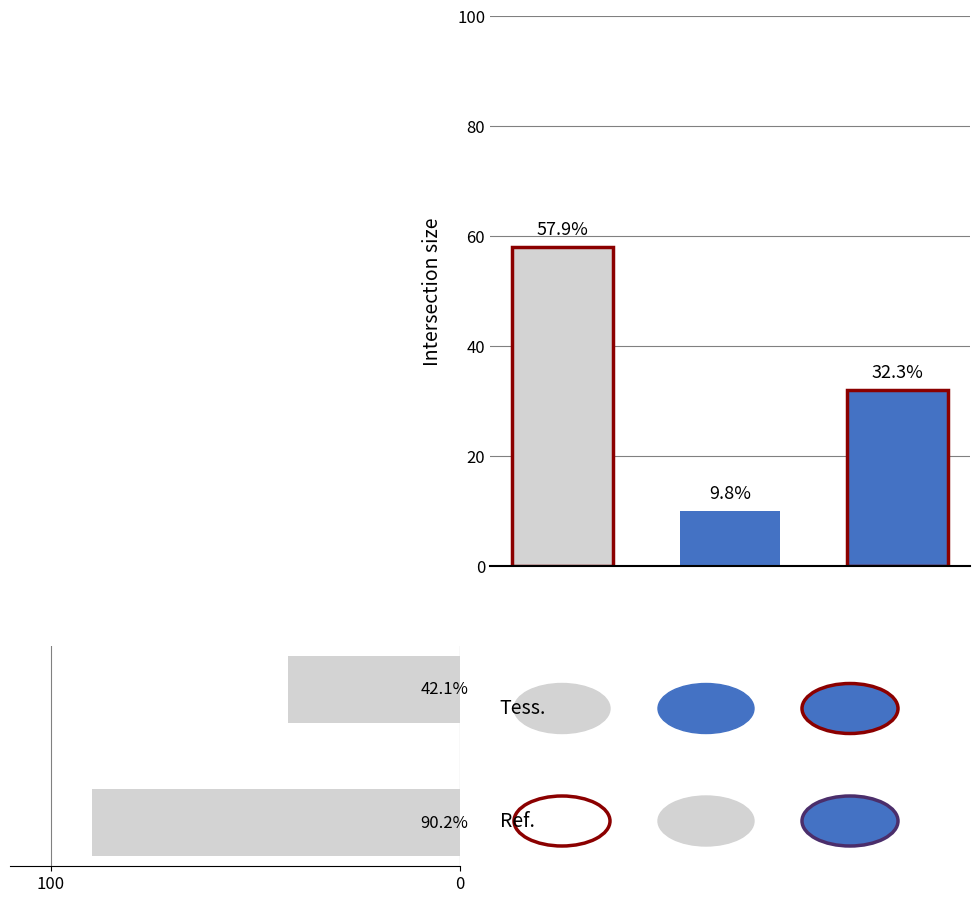

Is it true that the value at 100 is 90?

True